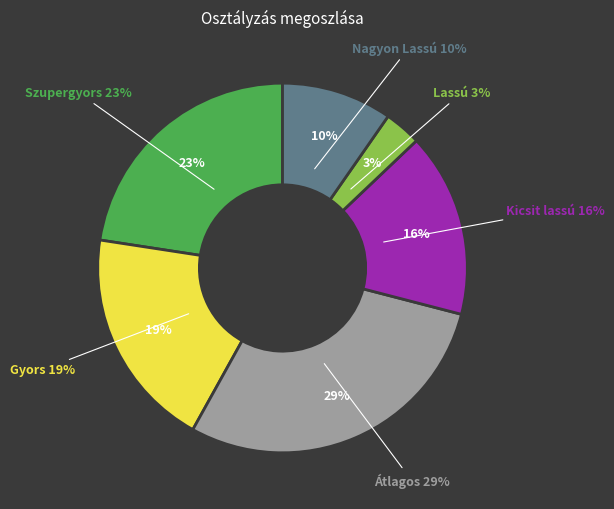

Which slice is the largest?

Átlagos